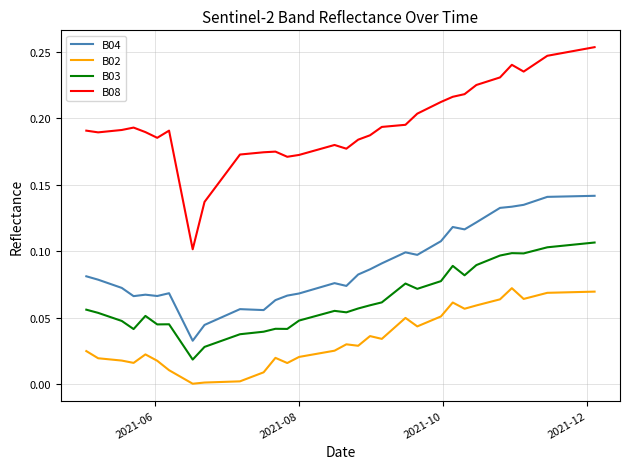

How many series are shown in this chart?

4